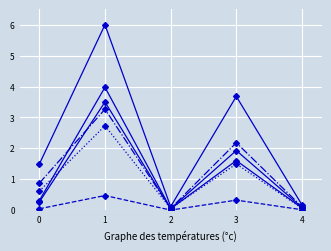

How many data points does each series have?

5